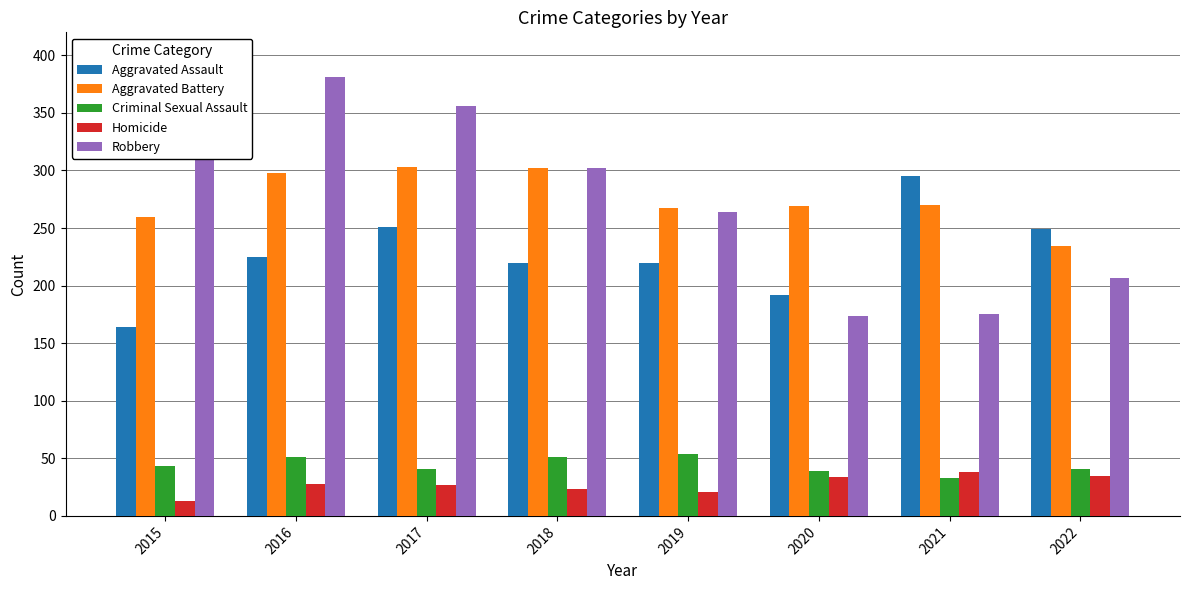

The value of Homicide at 2019 is 35. True or false?

False